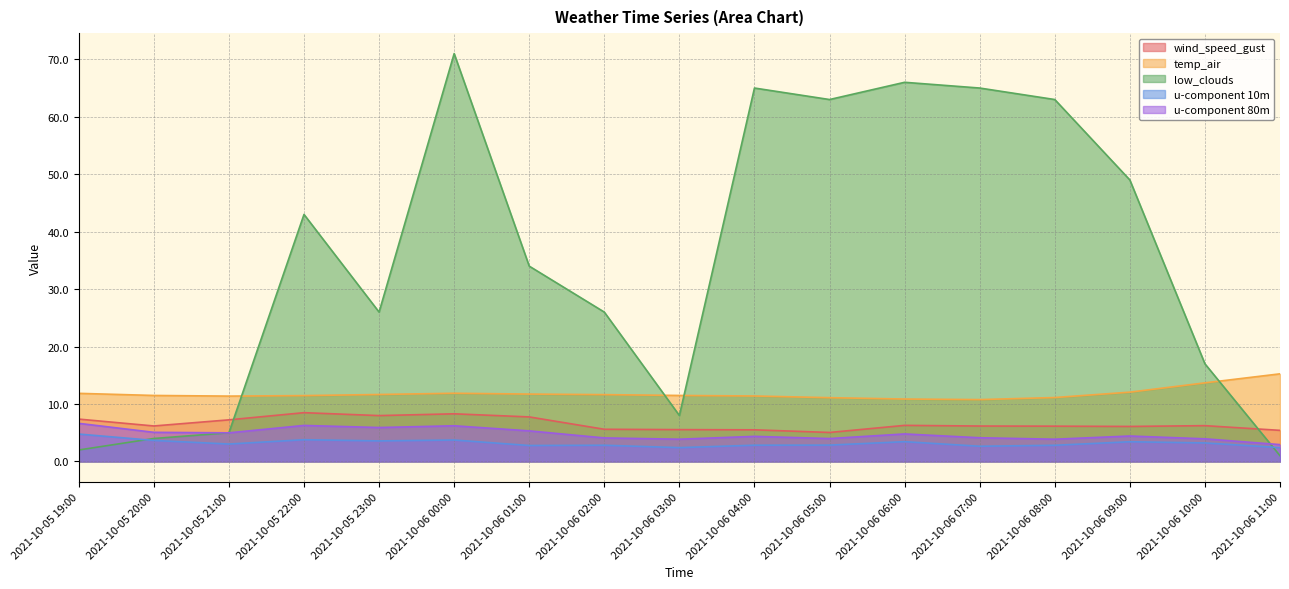

Which series changed the most between 2021-10-05 20:00 and 2021-10-05 23:00?

low_clouds